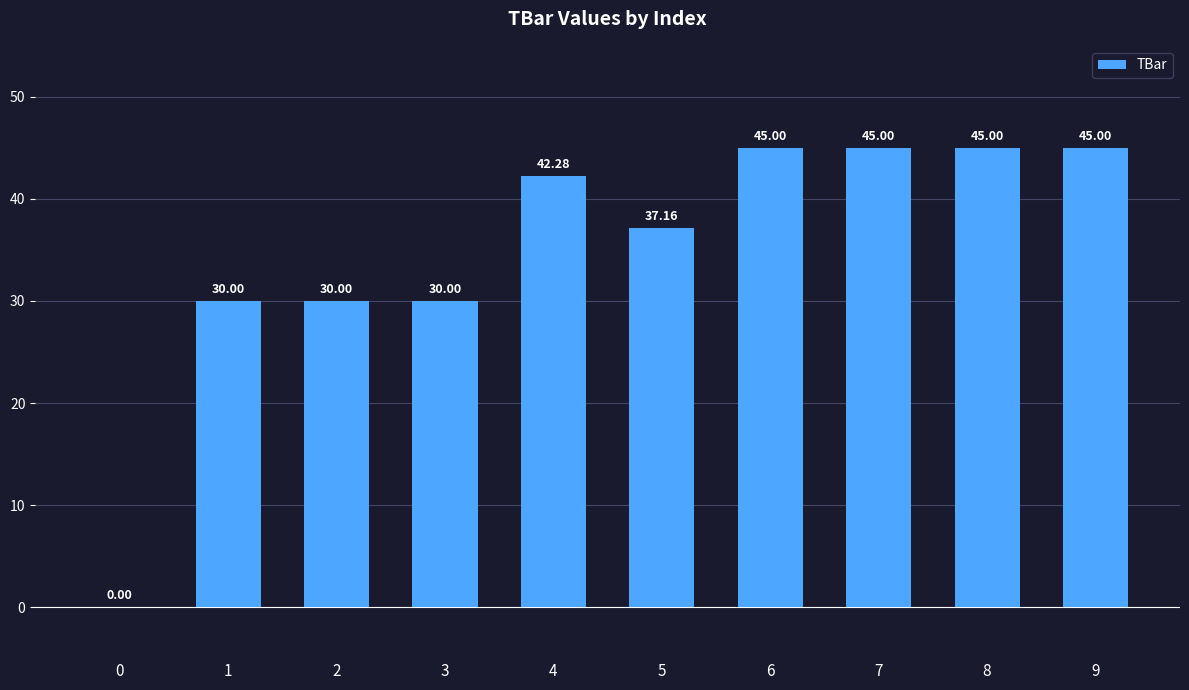

What is the difference between the values at 1 and 4?

12.3